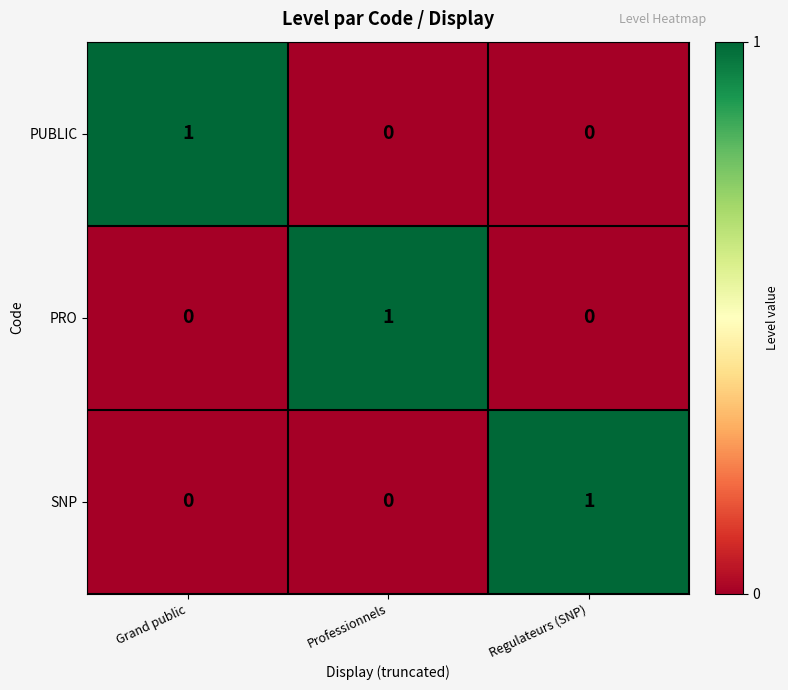

Is the value of SNP at Grand public greater than the value of PRO at Professionnels?

No